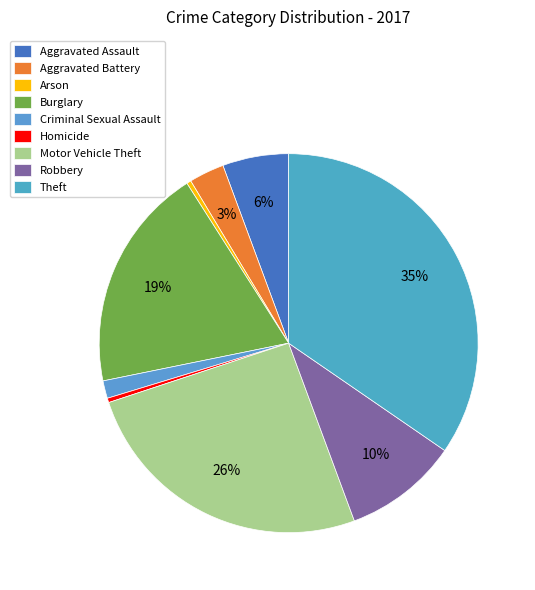

What percentage is NOT represented by Burglary?

80.8%